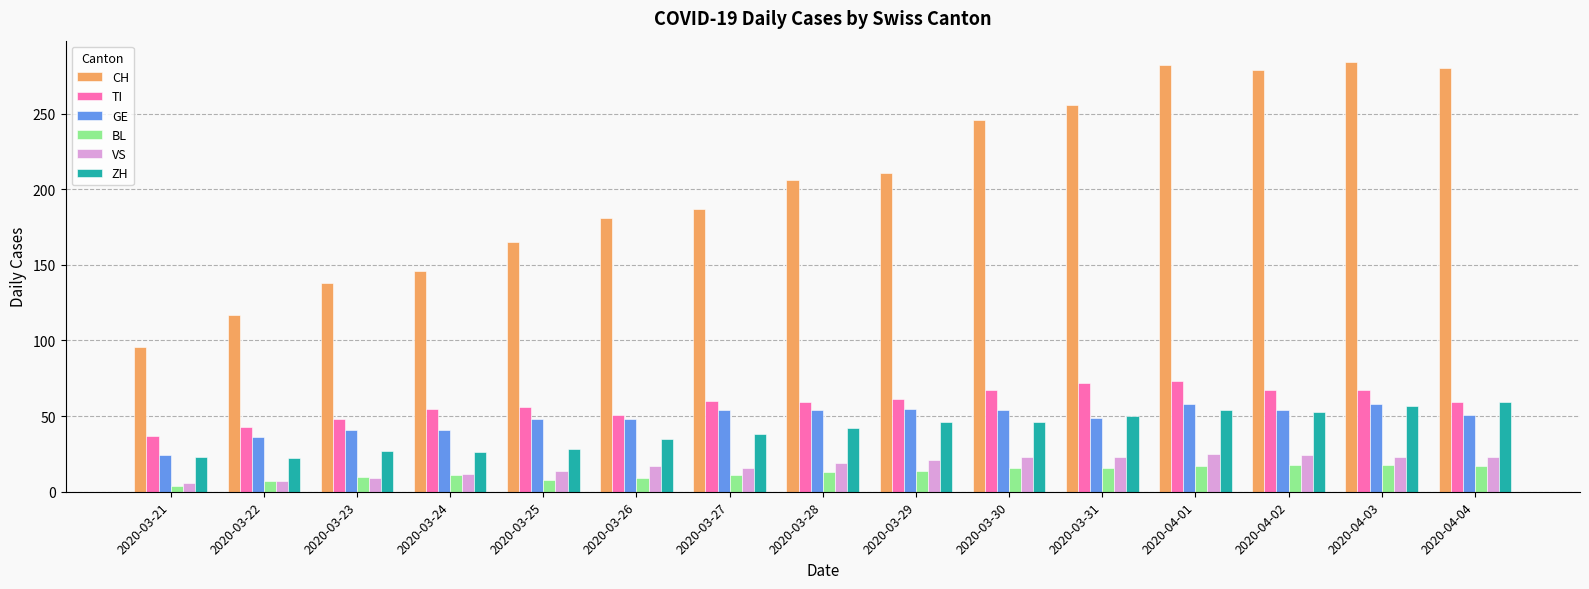

Is it true that CH equals 279 at 2020-04-02?

True